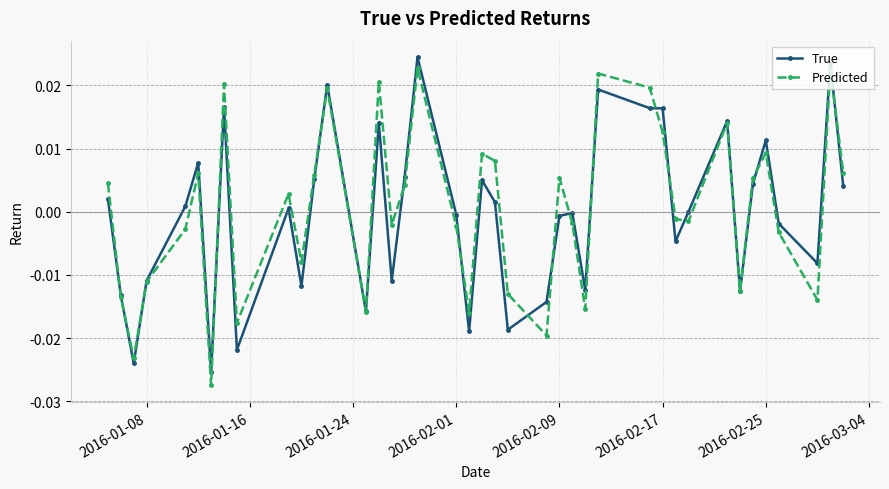

True or false: True and Predicted intersect in this chart.

True